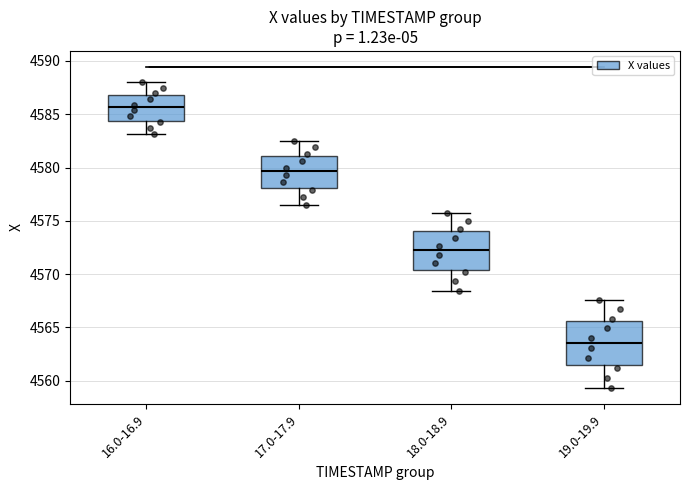

Which box is the tallest, from its lower edge to its upper edge?

19.0-19.9